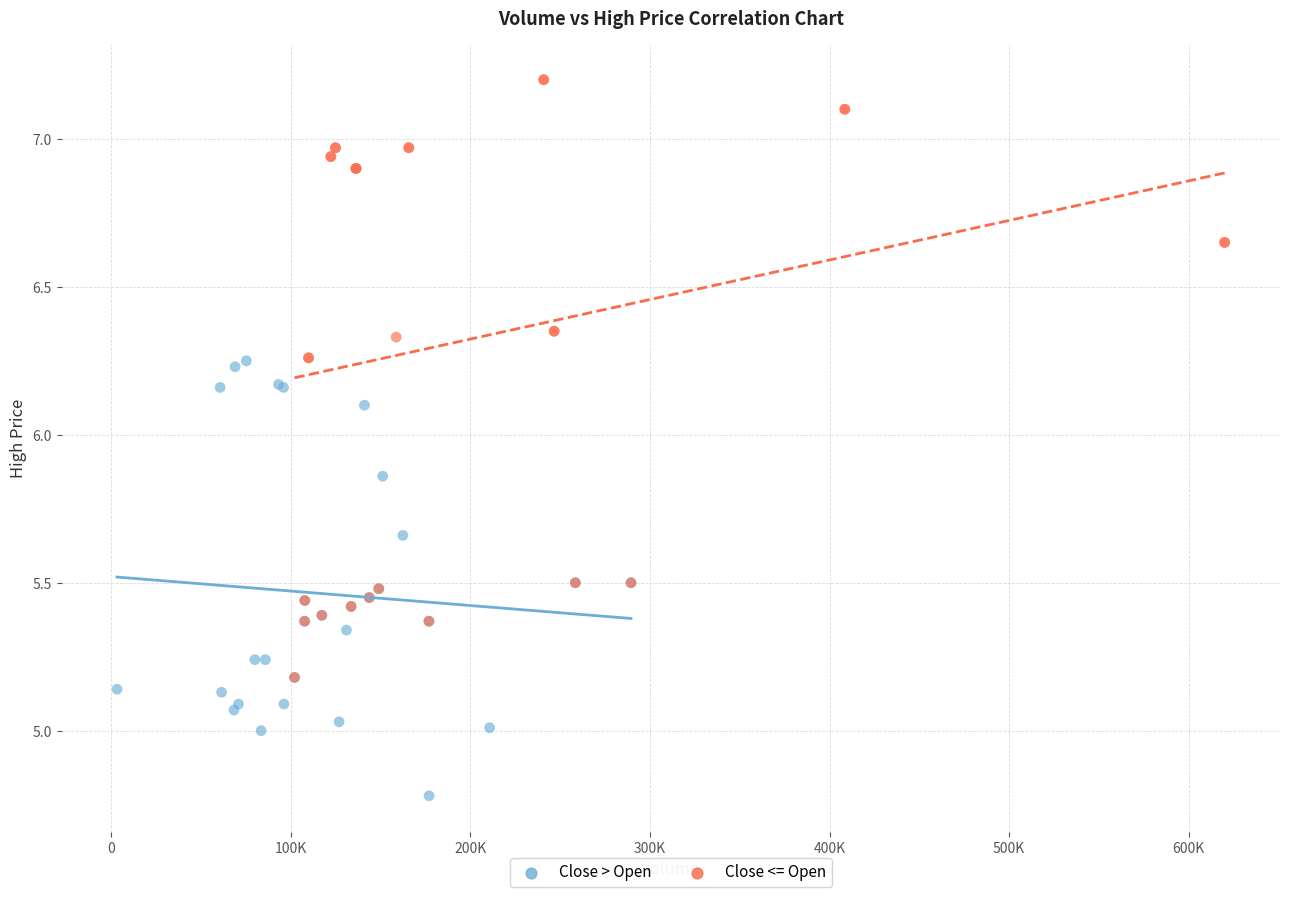

Which series has the largest Y range (max minus min)?

Close <= Open